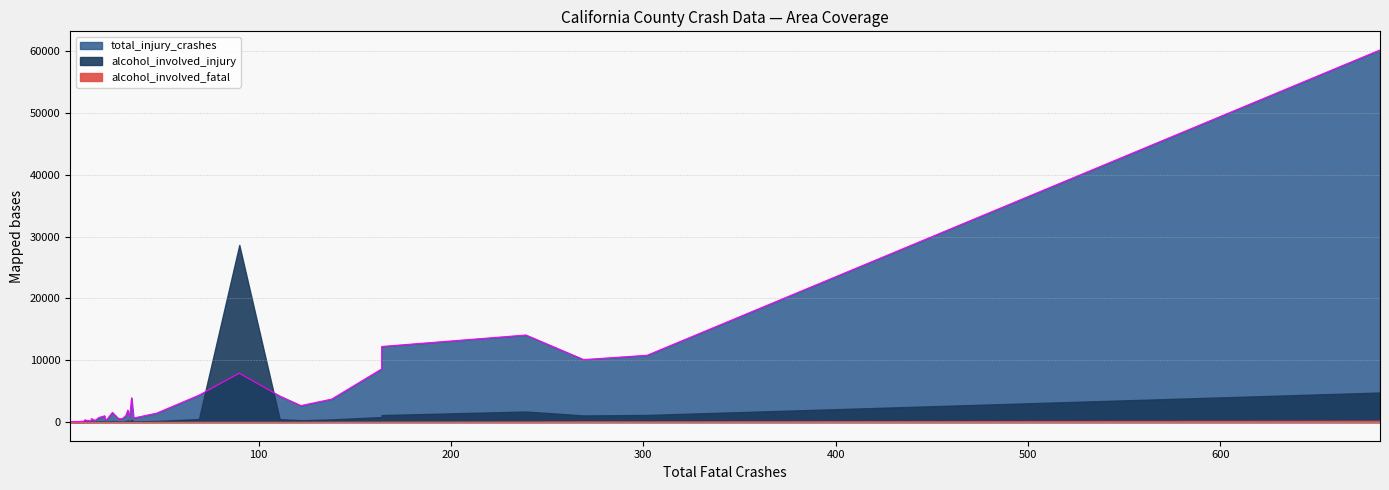

Count the number of data series in this chart.

3